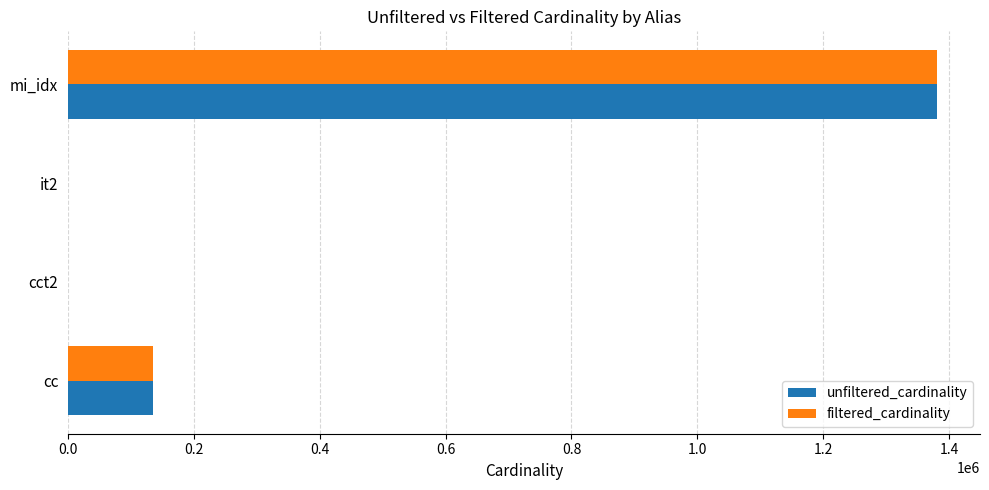

At which label is unfiltered_cardinality closest to 690019?

cc